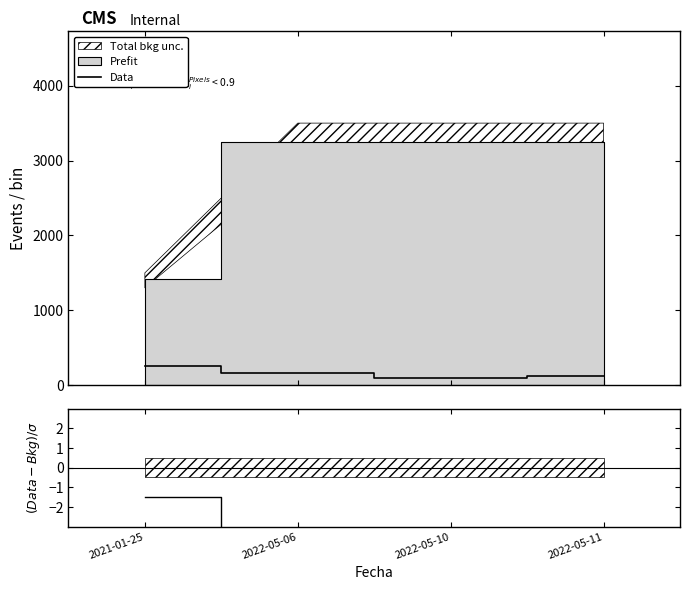

What value does the (Data-Bkg)/σ series have at 2022-05-06?

-3.9